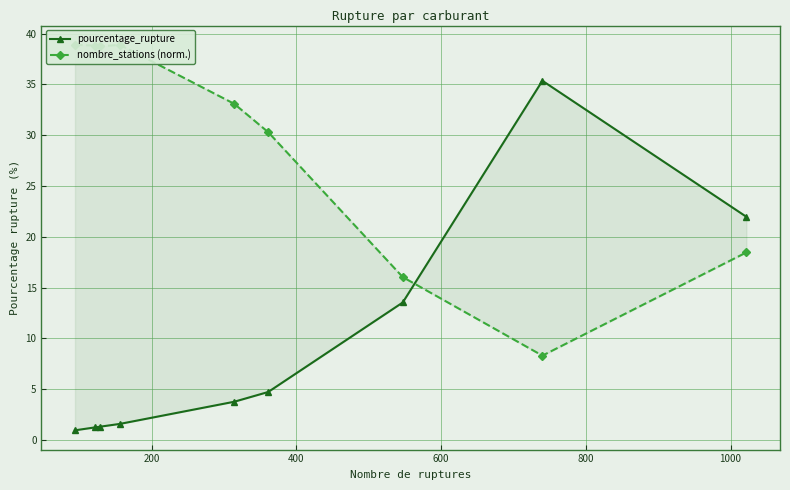

Which series changed the most between 200 and 1000?

nombre_stations (norm.)